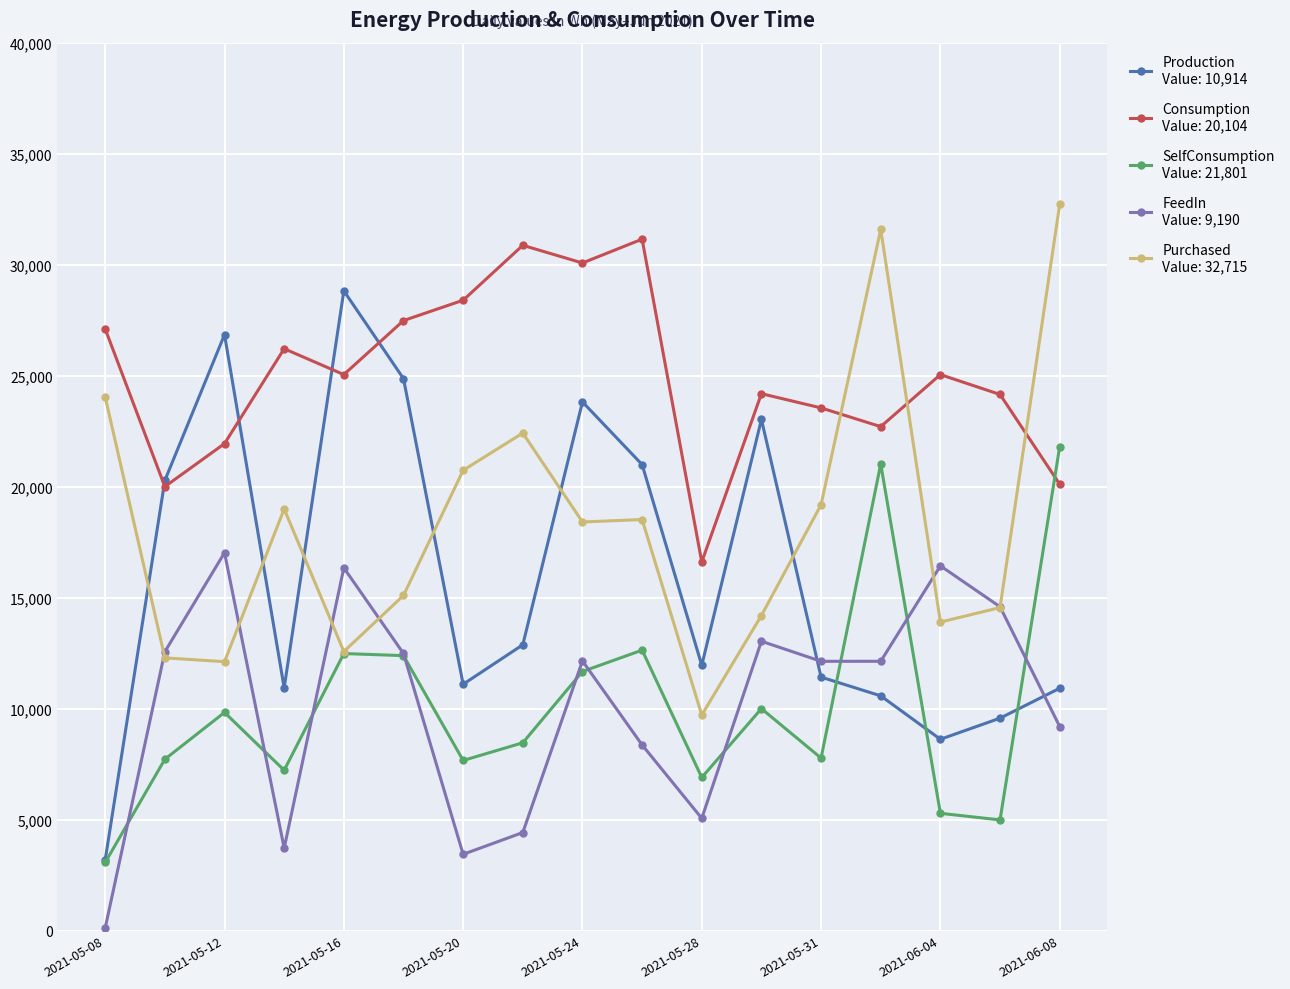

What is the greatest value displayed?

32715